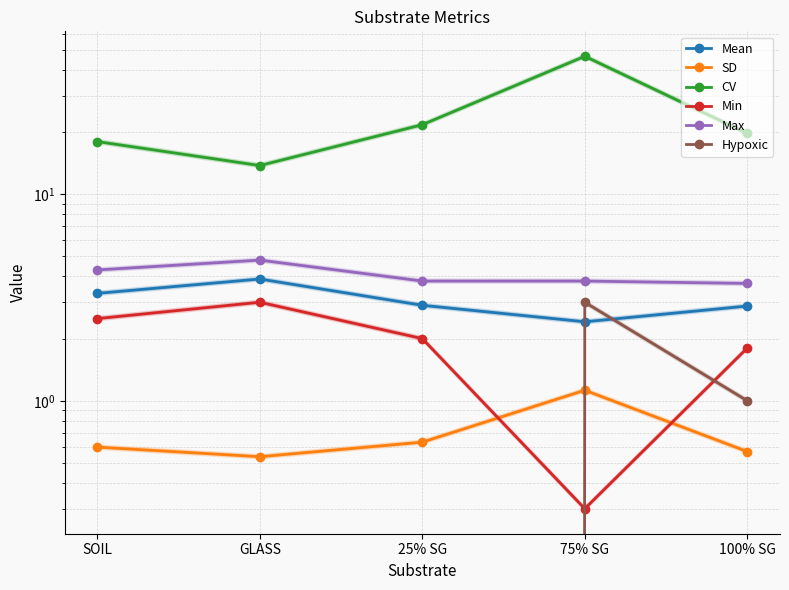

Count the number of categories in the chart.

5